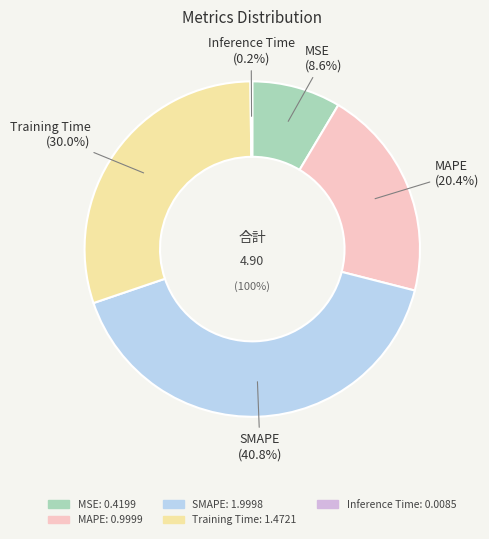

Count the number of slices in the pie.

5